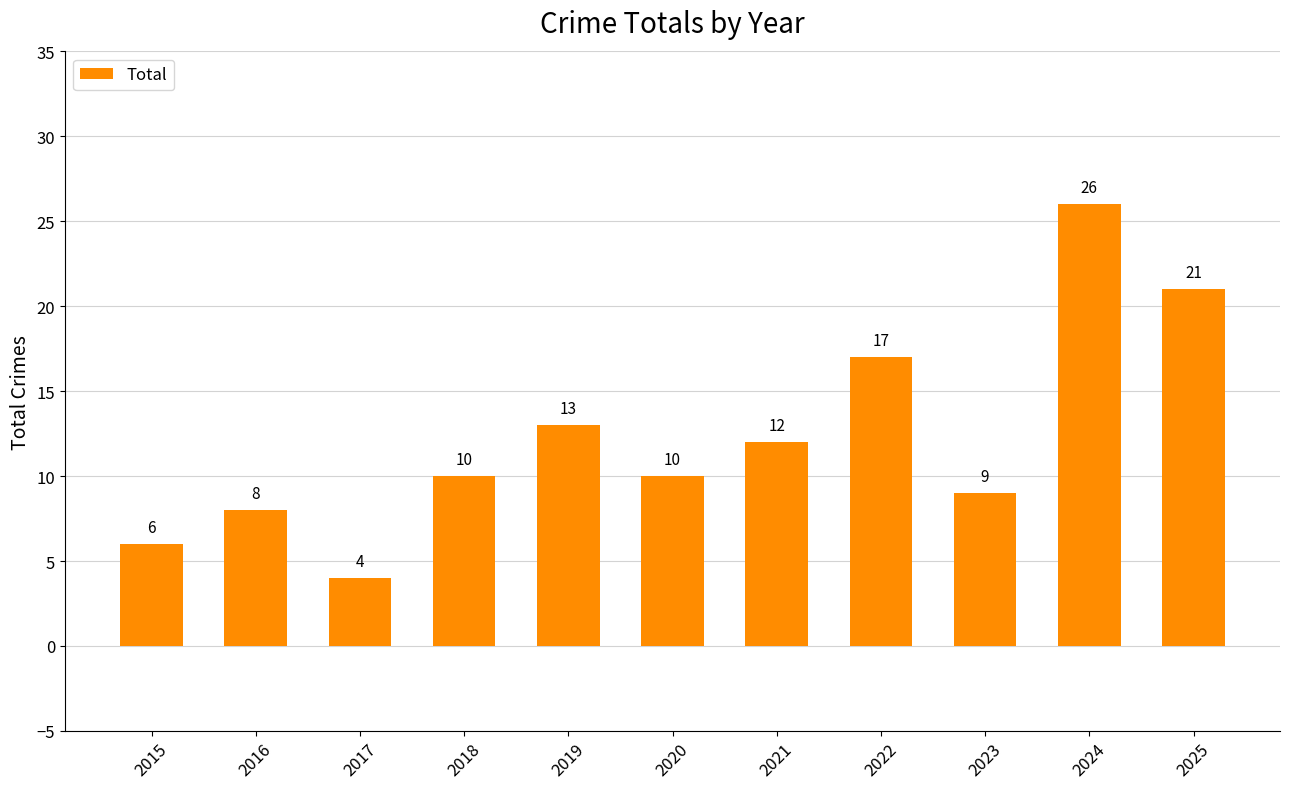

Which category has the lowest value across all series?

2017